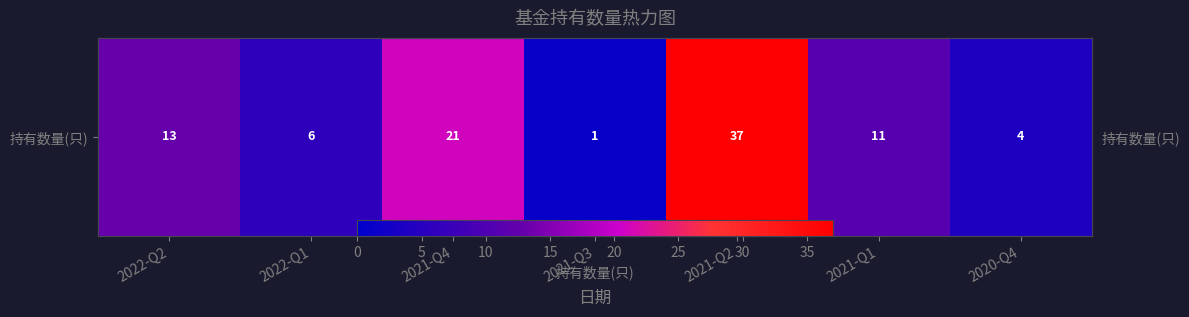

Which label corresponds to the largest value in the chart?

2021-Q2